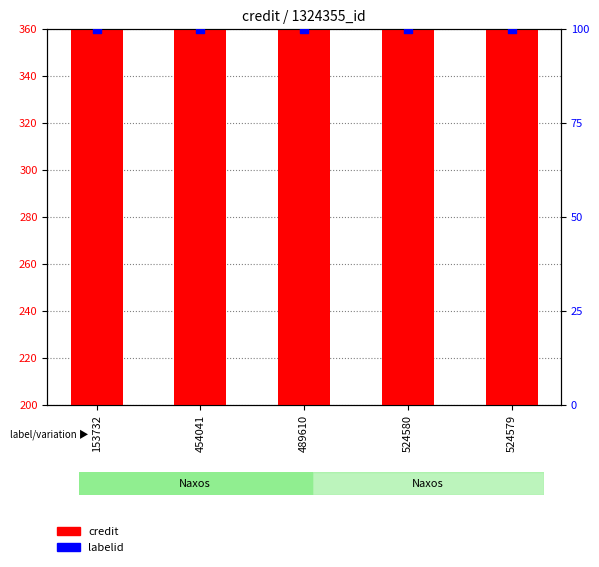

Which series has the largest total across all categories?

credit